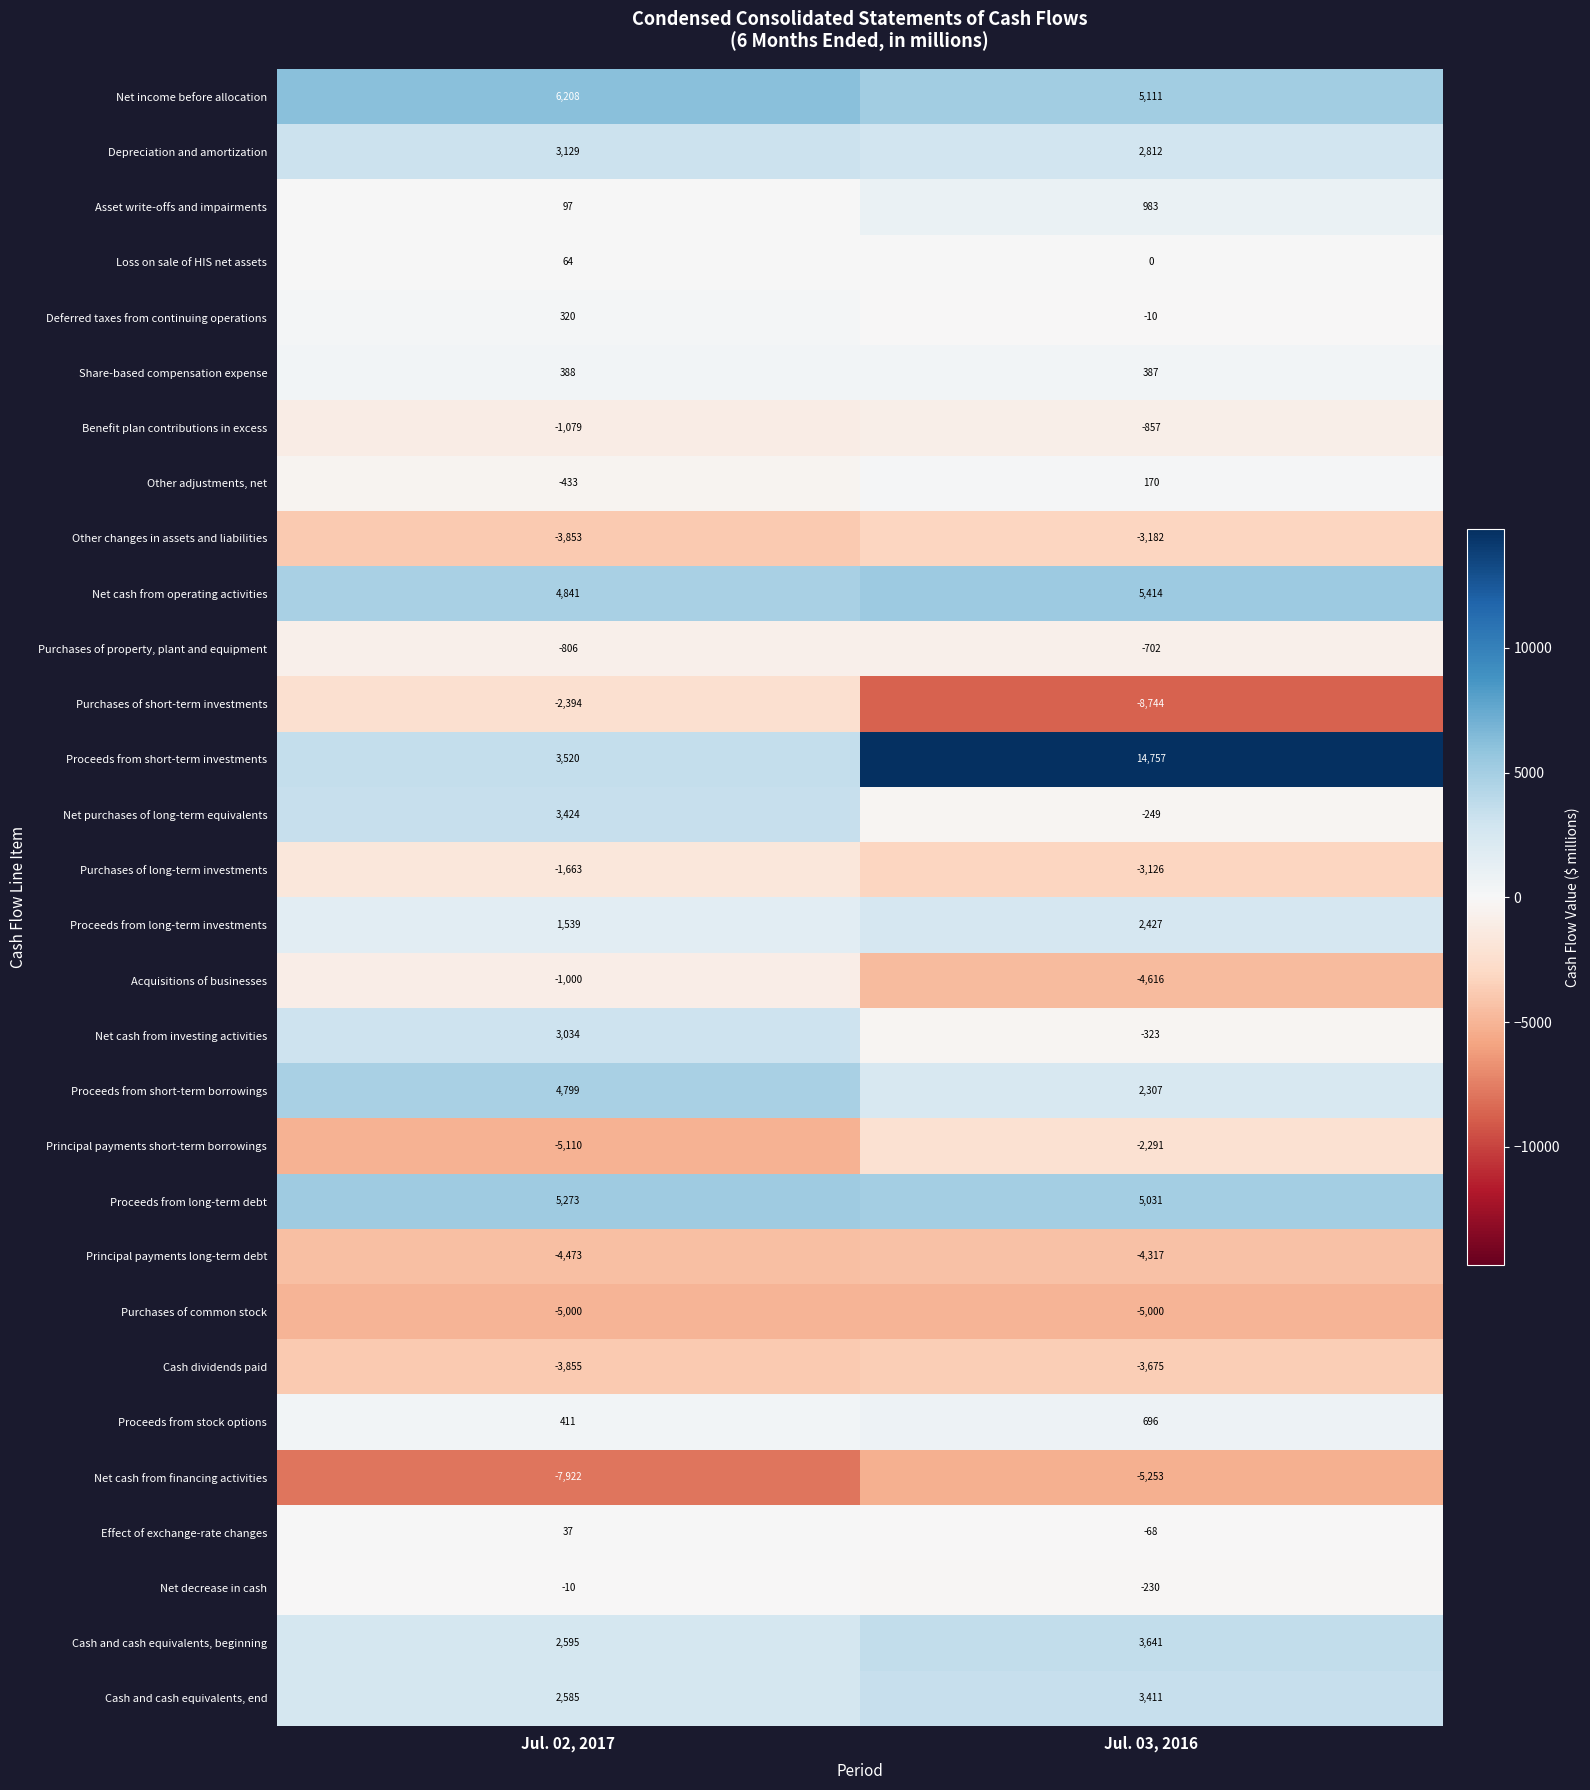

At which label is Principal payments long-term debt closest to -4395?

Jul. 02, 2017